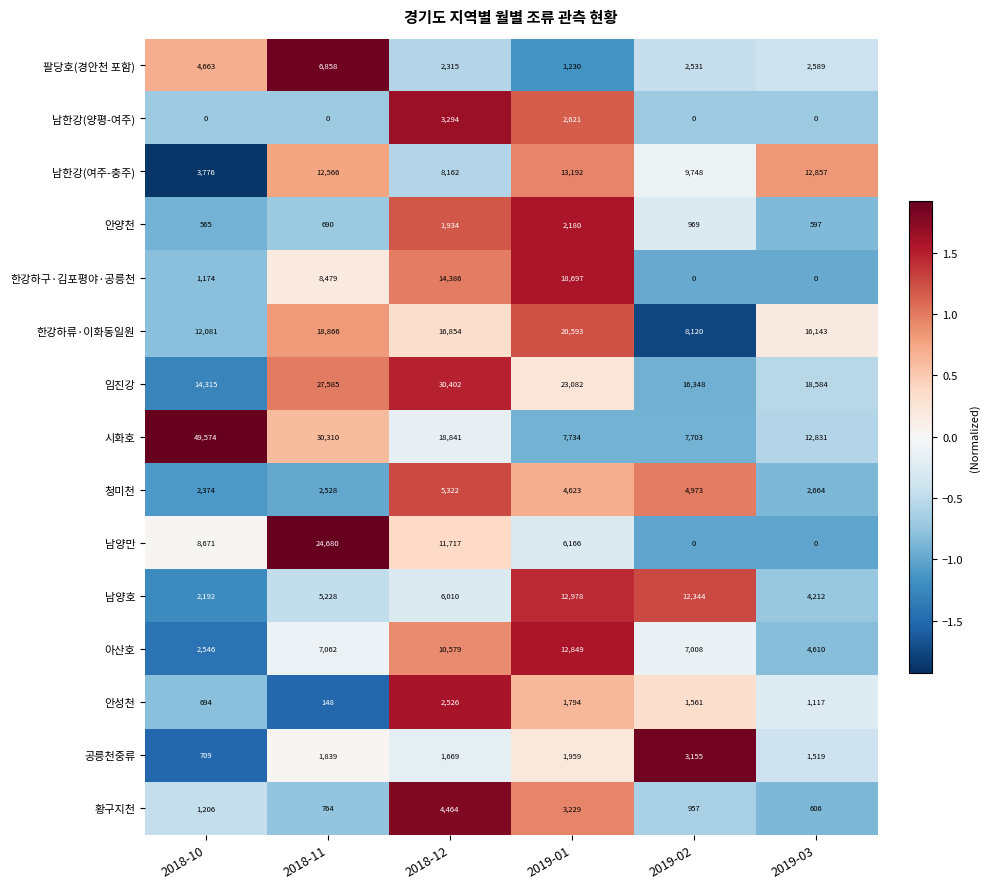

At how many categories does at least one series exceed 0?

6